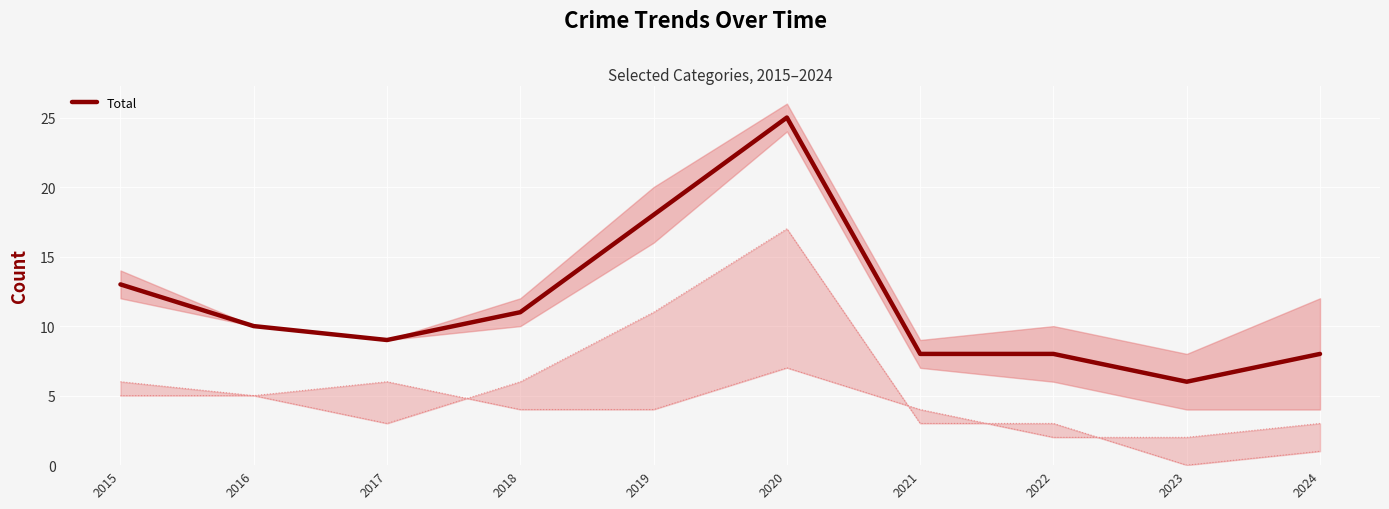

List the labels in order of value, largest first.

2020, 2019, 2015, 2018, 2016, 2017, 2021, 2022, 2024, 2023